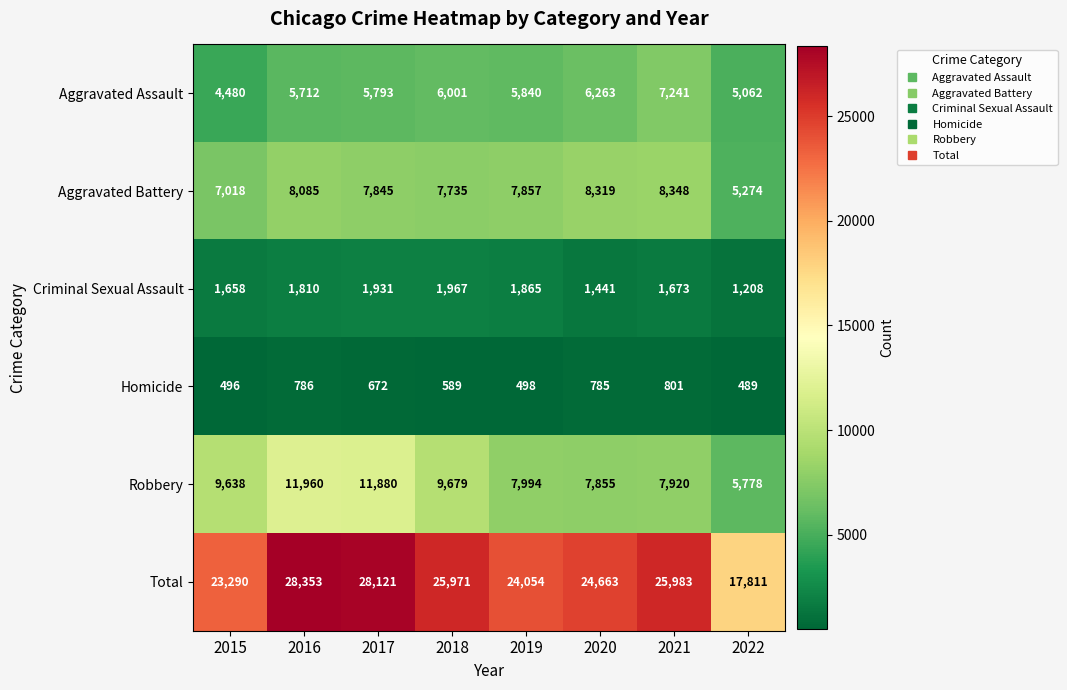

True or false: Aggravated Battery has a value of 7845 at 2017.

True